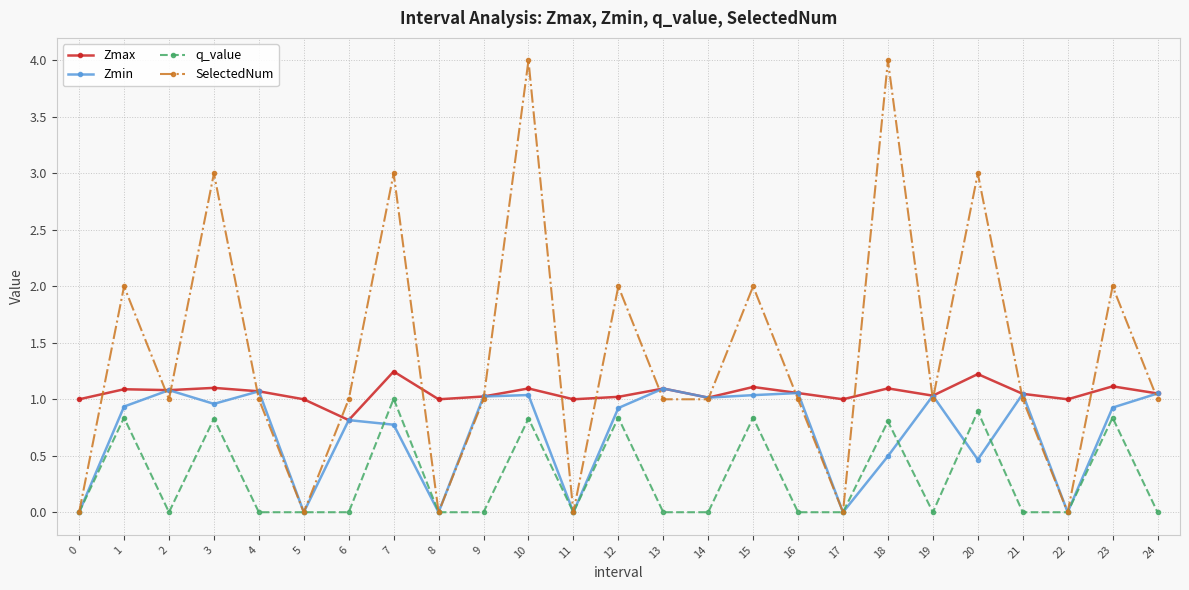

True or false: q_value has more than 1 interior local peaks.

True